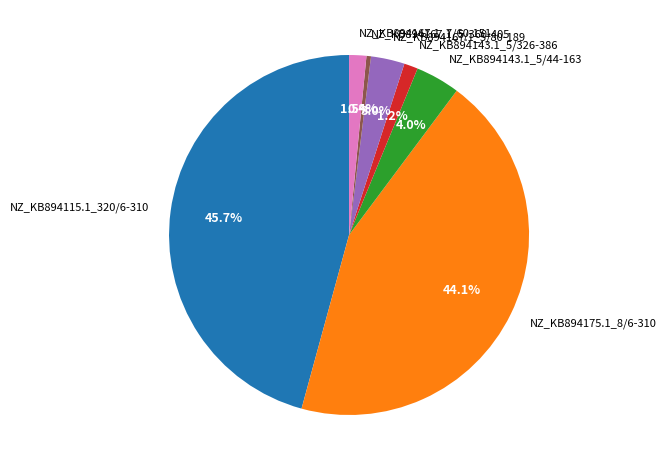

To the nearest percent, what percentage of the pie is NZ_KB894115.1_320/6-310?

46%